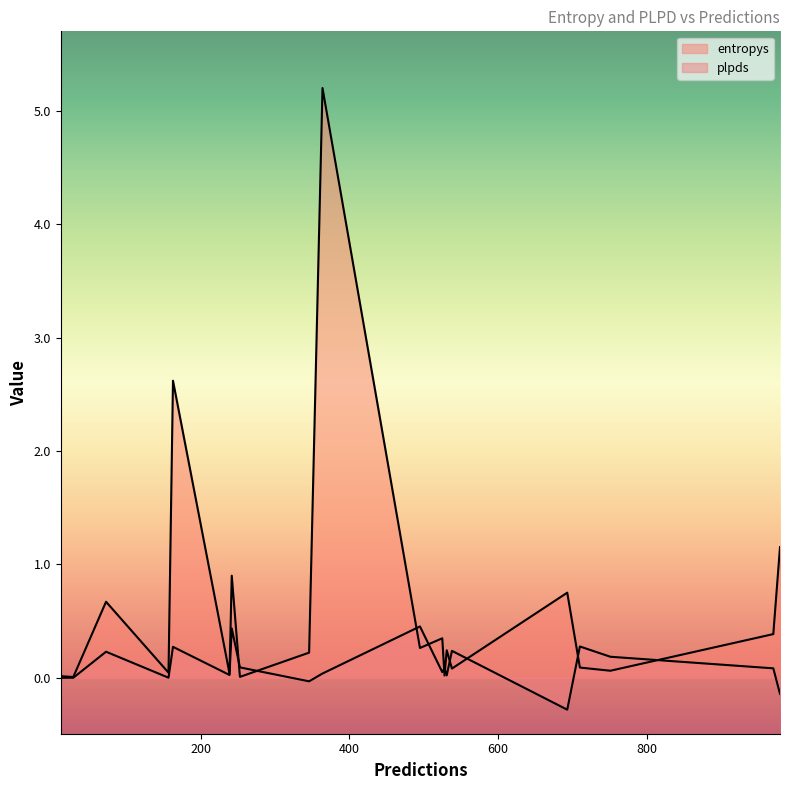

How many lines are shown in the chart?

2